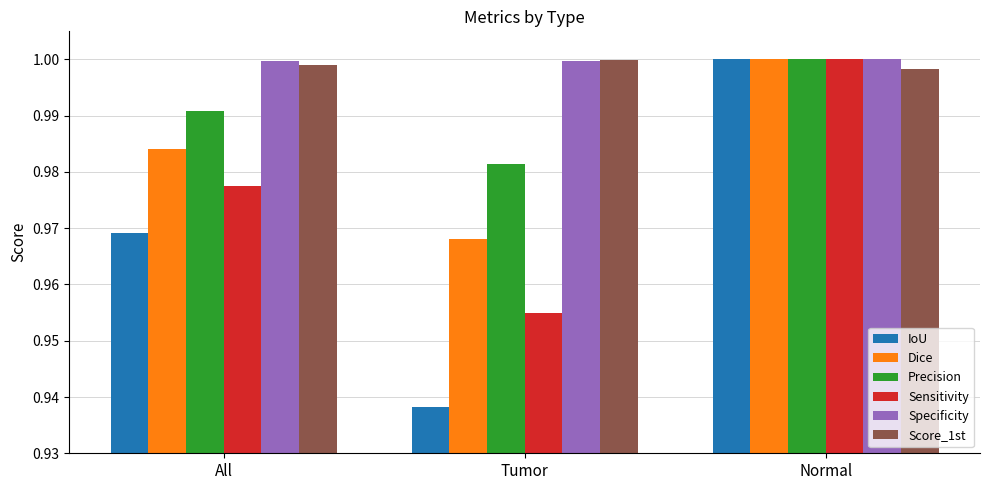

How many Sensitivity values are between 0 and 1?

3